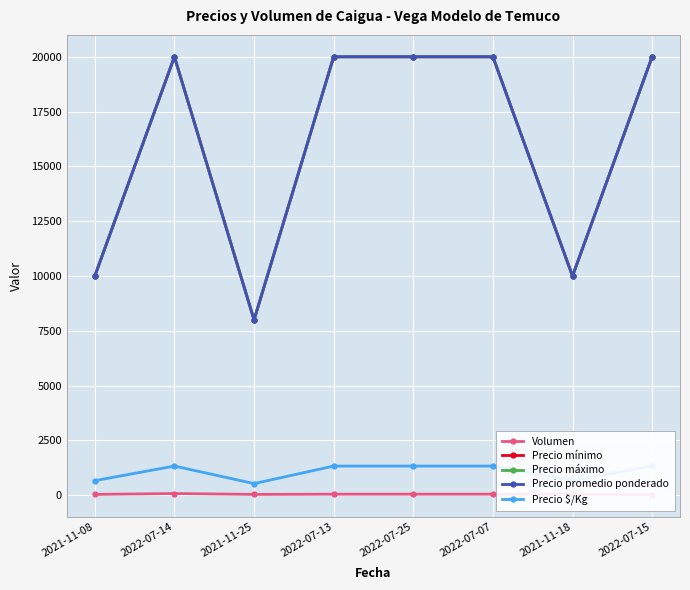

Where does the Volumen series first go above 50?

2022-07-14